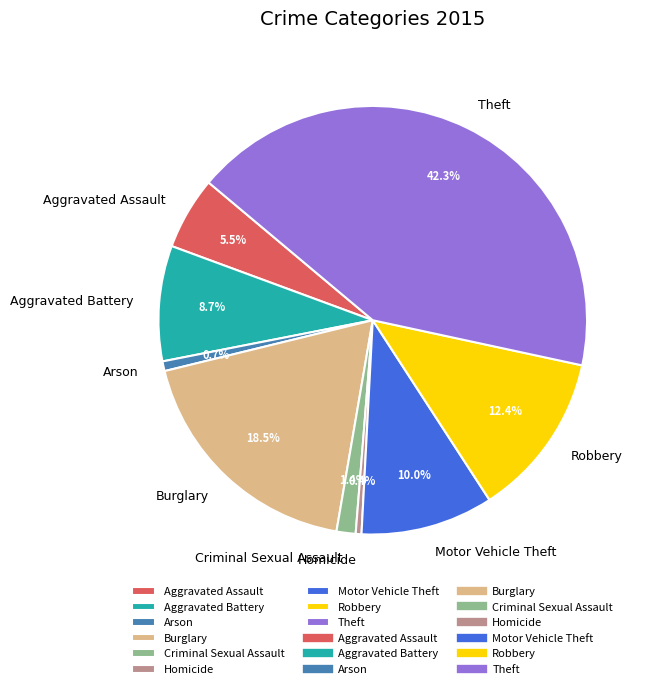

Does Theft represent more than half of the total?

No